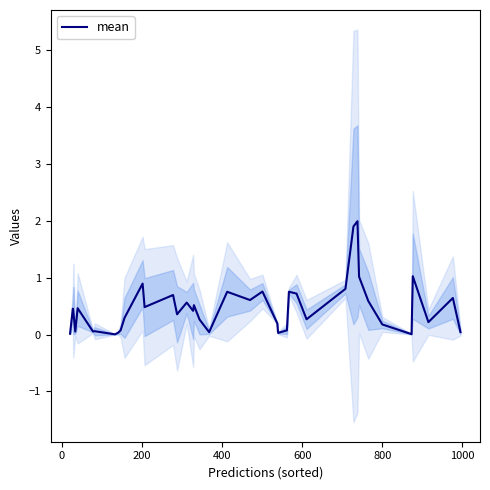

Reading left to right, extract all data points from this chart.

0.0	0.5	0.4	0.1	0.5	0.1	0.1	0.0	0.0	0.1	0.3	0.9	0.5	0.7	0.4	0.6	0.4	0.5	0.3	0.0	0.7	0.6	0.8	0.2	0.0	0.1	0.8	0.7	0.3	0.8	1.9	2.0	1.0	0.6	0.2	0.0	1.0	0.2	0.6	0.0